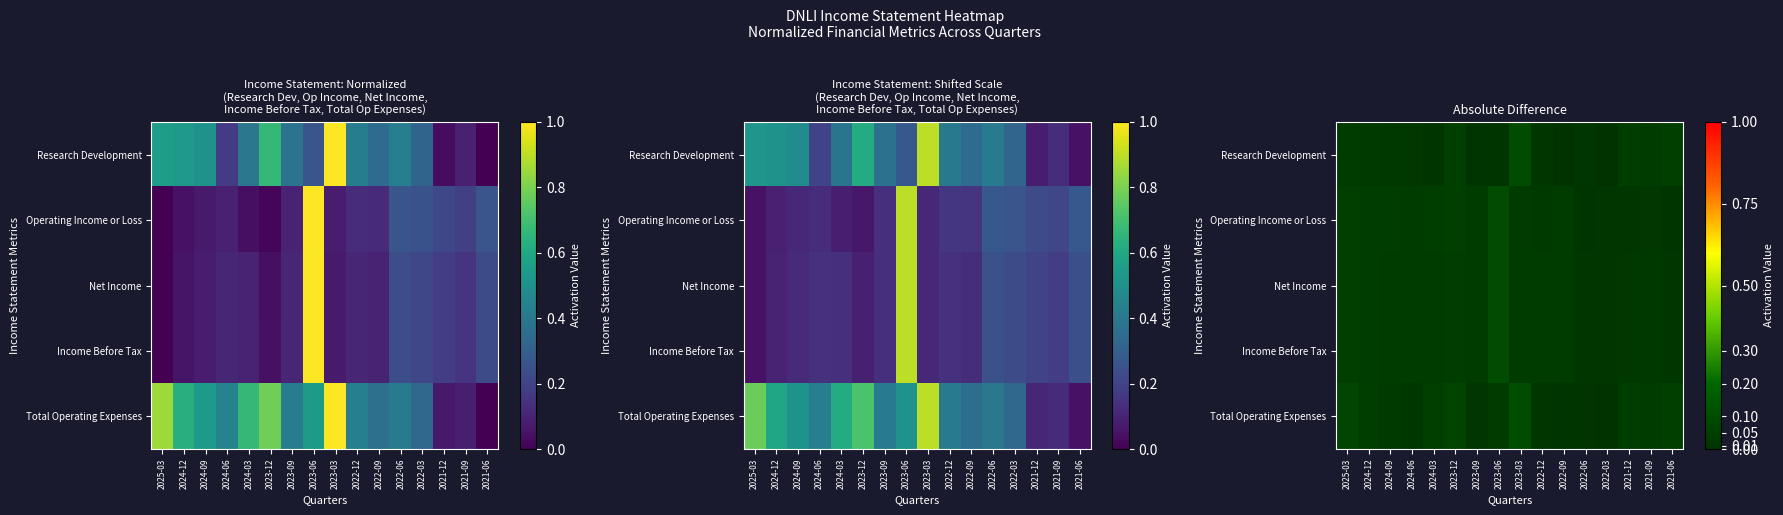

Between 2024-06 and 2024-03, which is larger?

2024-06